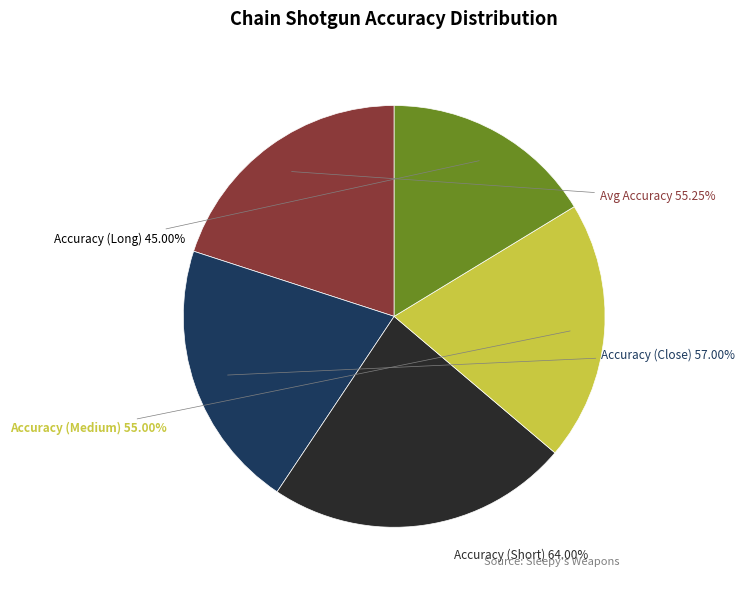

To the nearest percent, what is the difference between the Accuracy (Medium) and Accuracy (Short) slice percentages?

3%